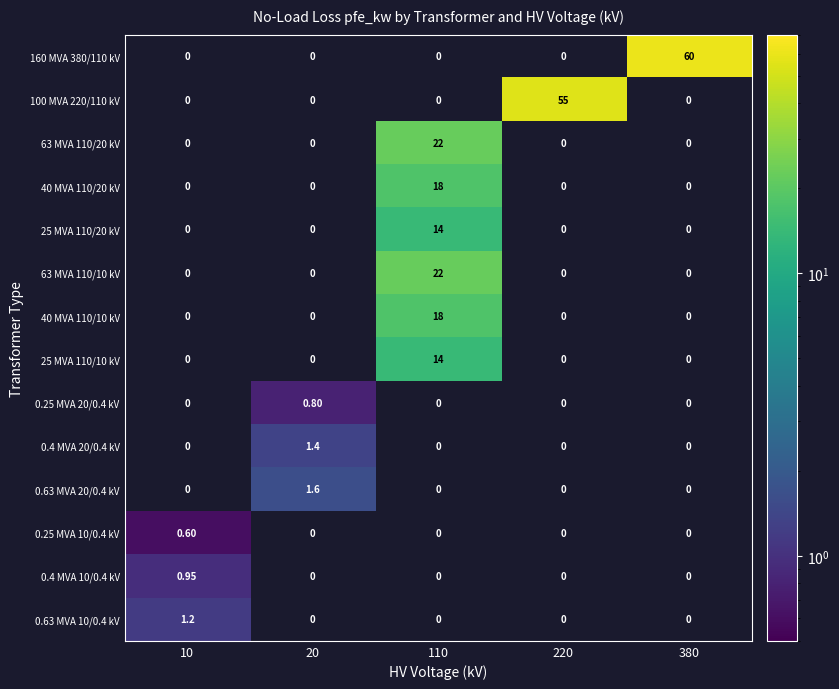

How many distinct data groups are displayed?

14